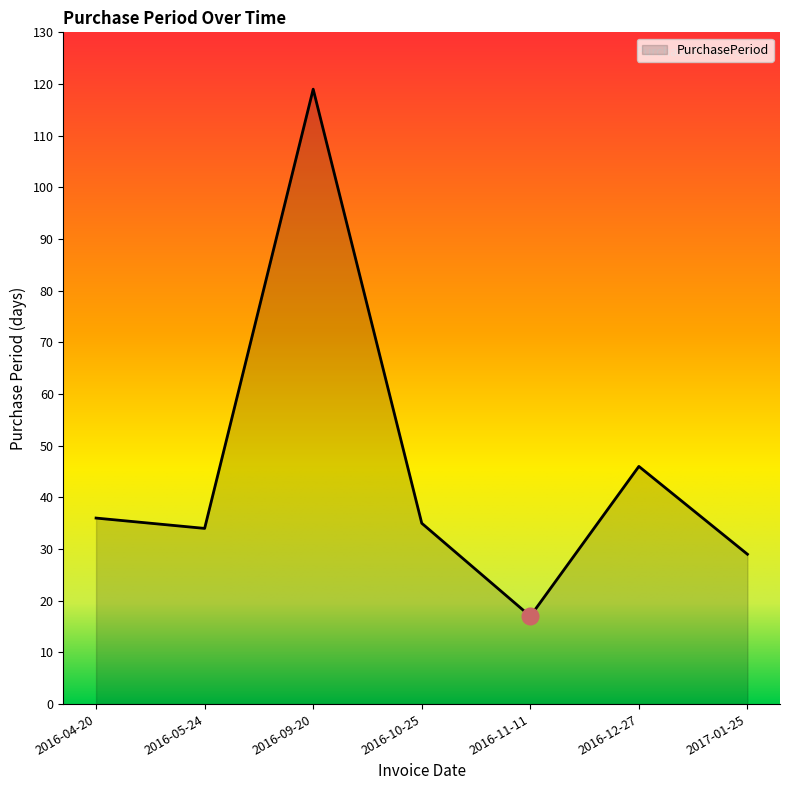

At which category does the data reach its first local peak?

2016-09-20